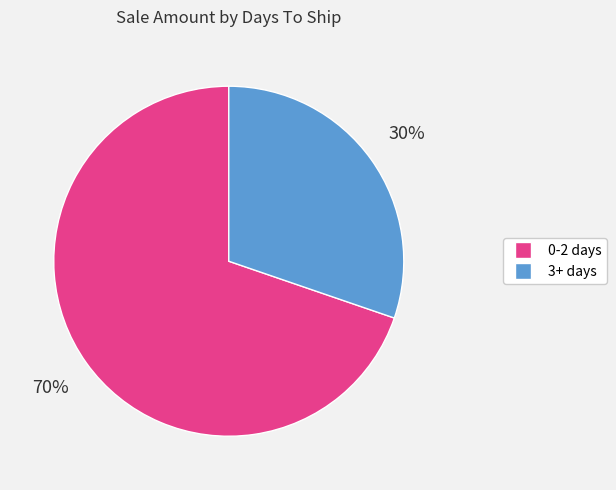

Is there a majority slice in this chart?

Yes